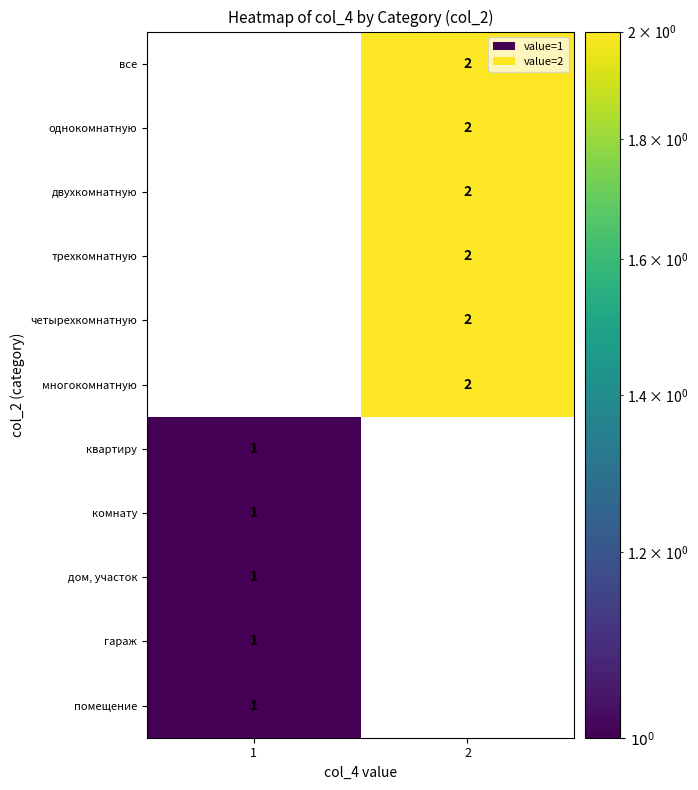

True or false: четырехкомнатную has a value of 4 at 2.

False